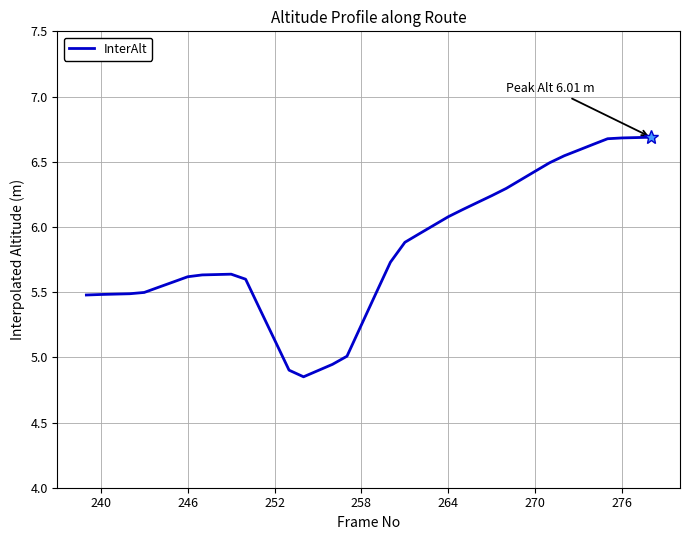

What is the greatest value displayed?

6.7